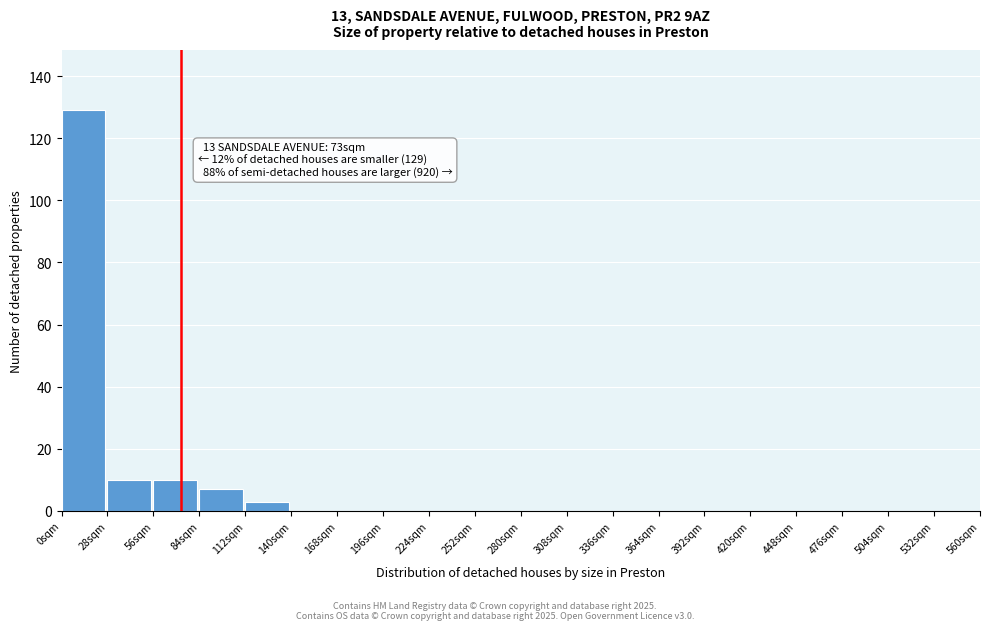

Which range on the x-axis has the tallest bar?

0 to 28